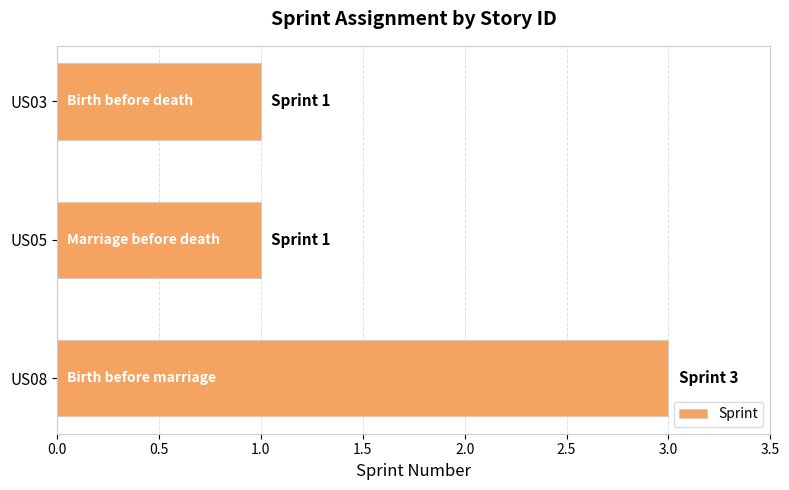

What is the sum of all values?

5